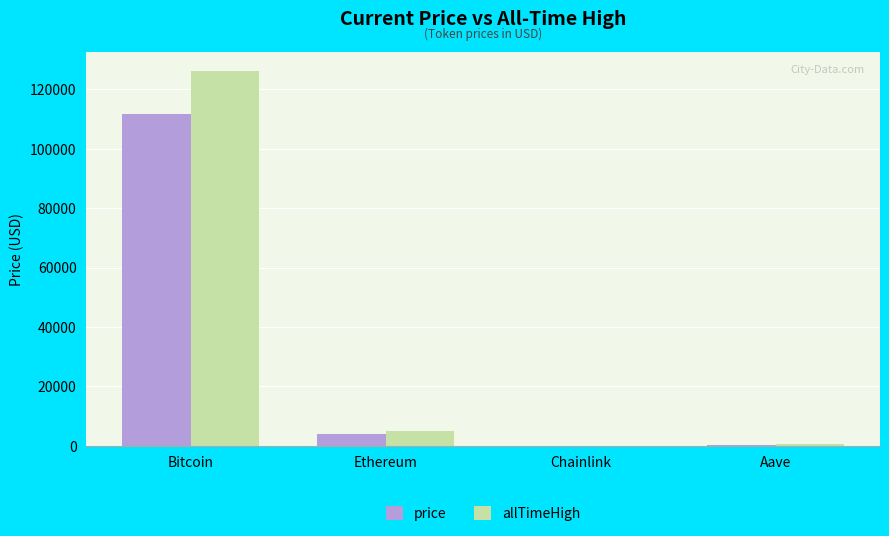

Which series changed the most between Bitcoin and Chainlink?

allTimeHigh